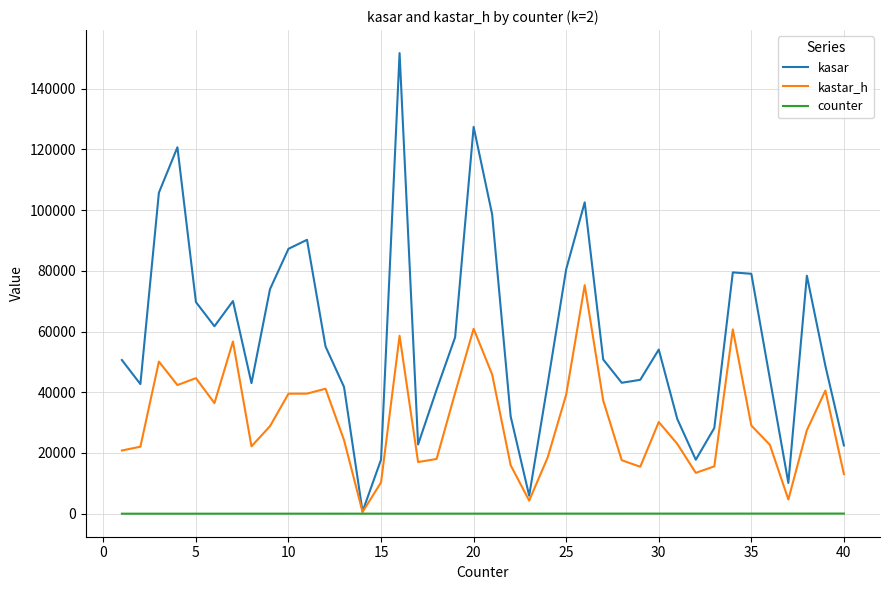

What is the greatest value displayed?

151689